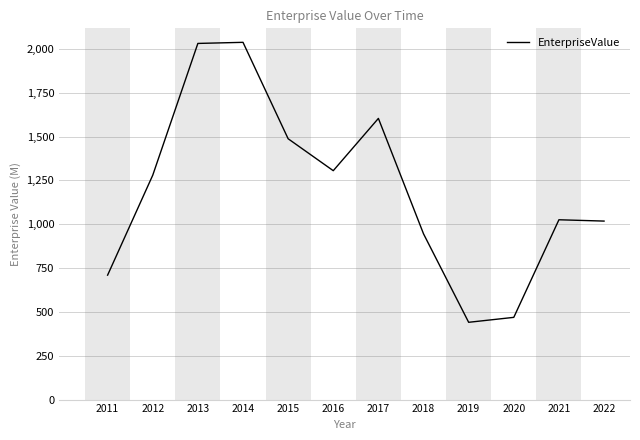

Is it true that the value at 2019 is 440.8?

True